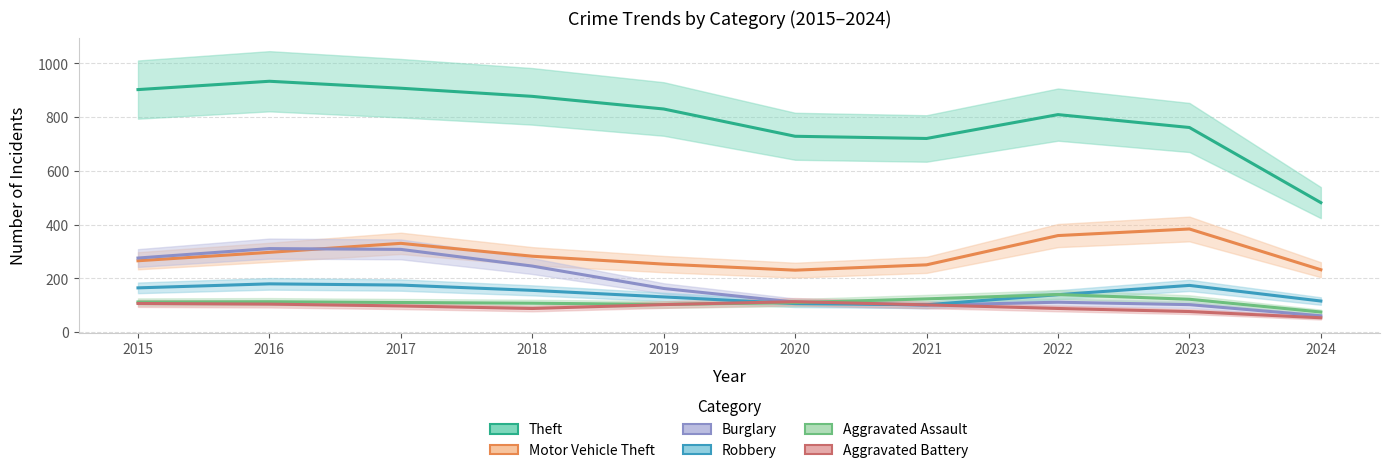

Where is the first local maximum for Theft?

2016